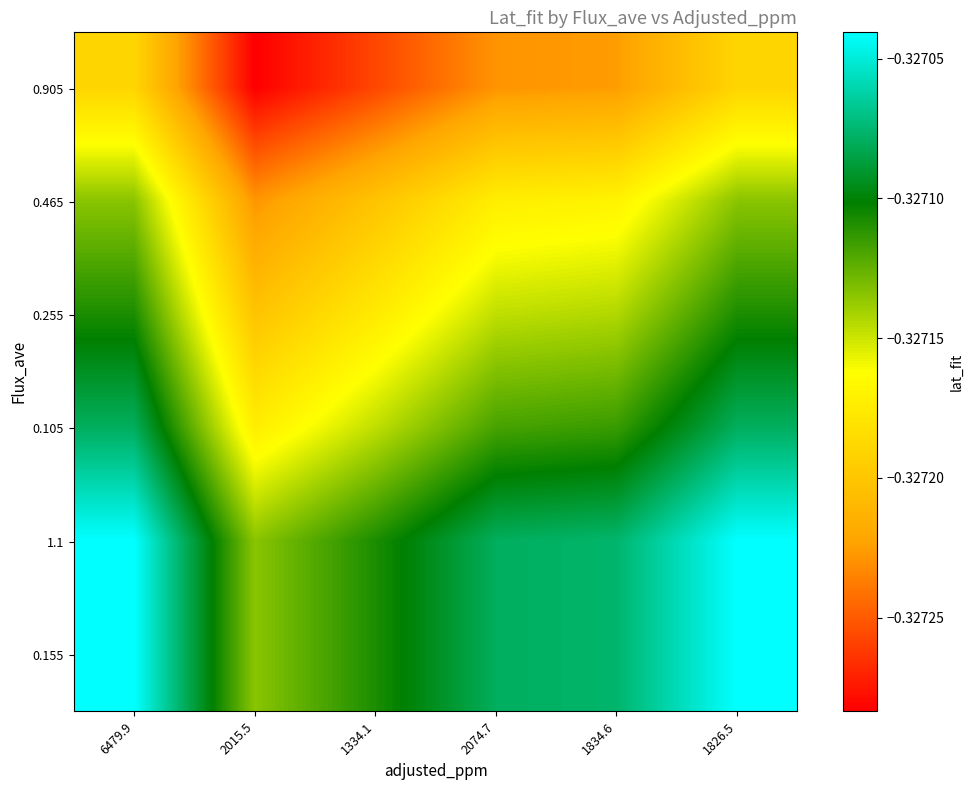

What is the total value across all series at 2015.5?

-2.0